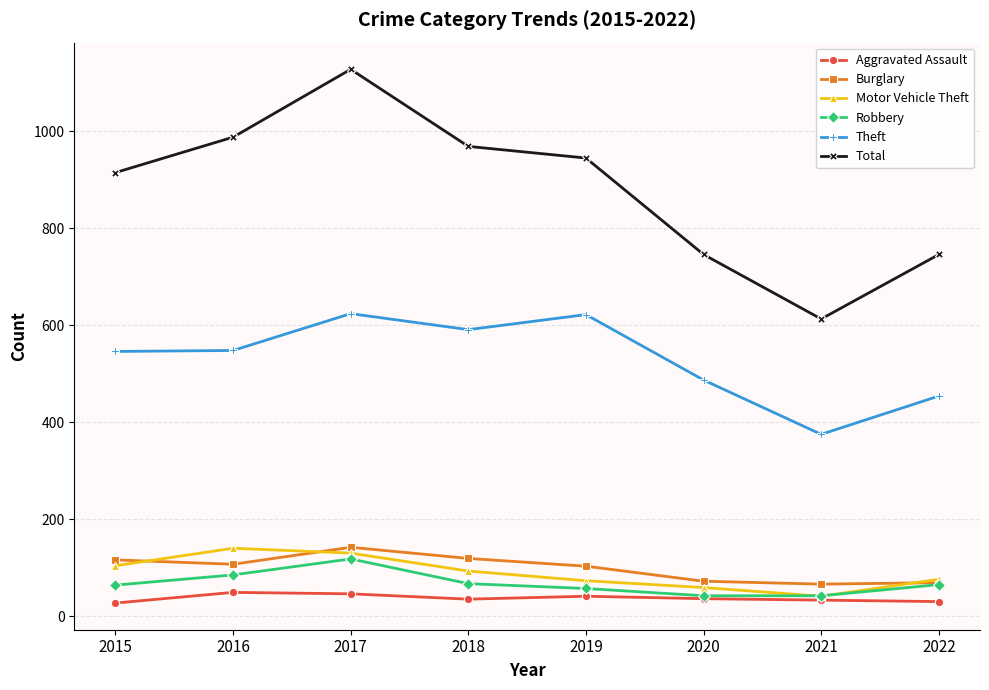

What is the total value across all series at 2018?

1874